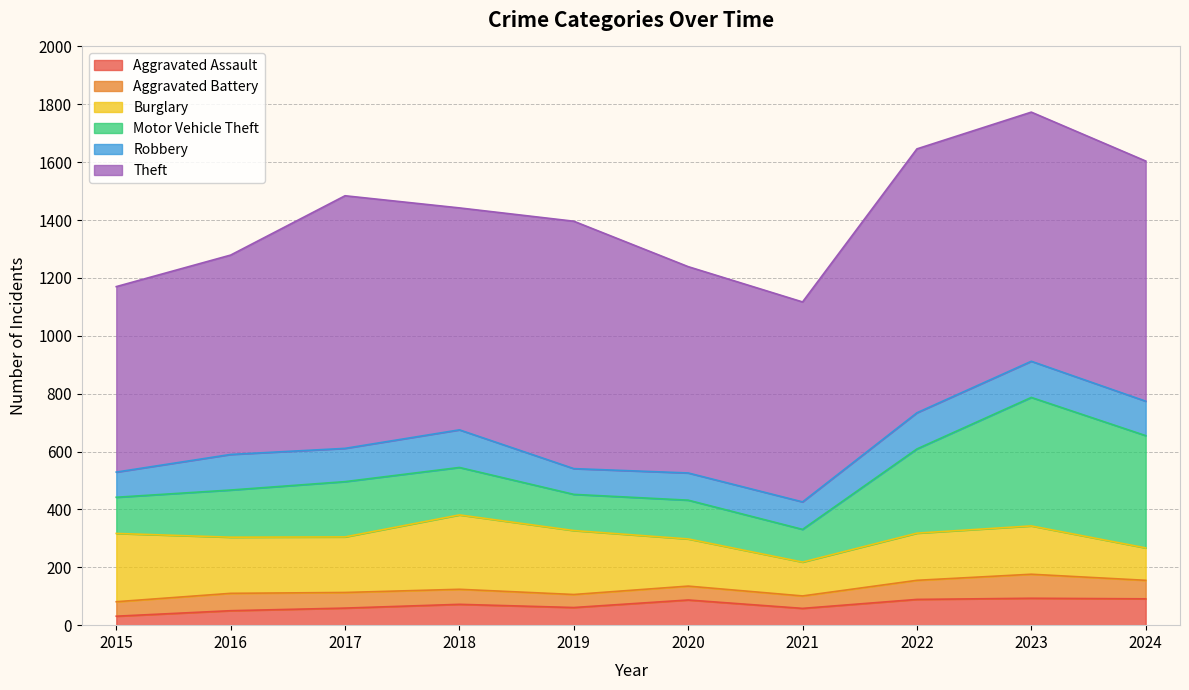

The value of Burglary at 2016 is 194. True or false?

True